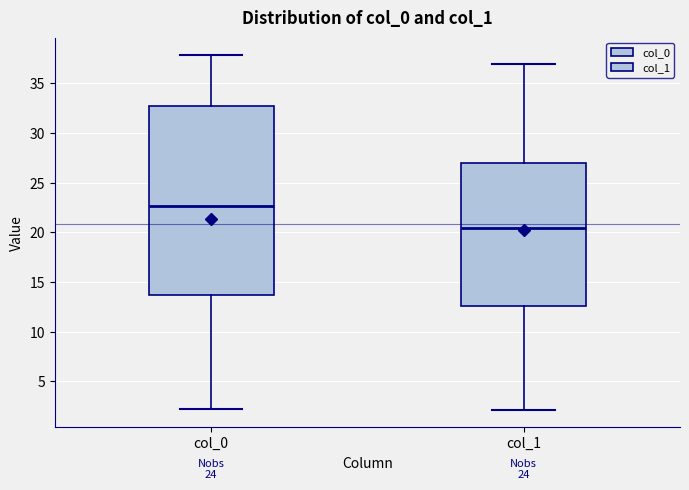

Which box has the lowest median line?

col_1